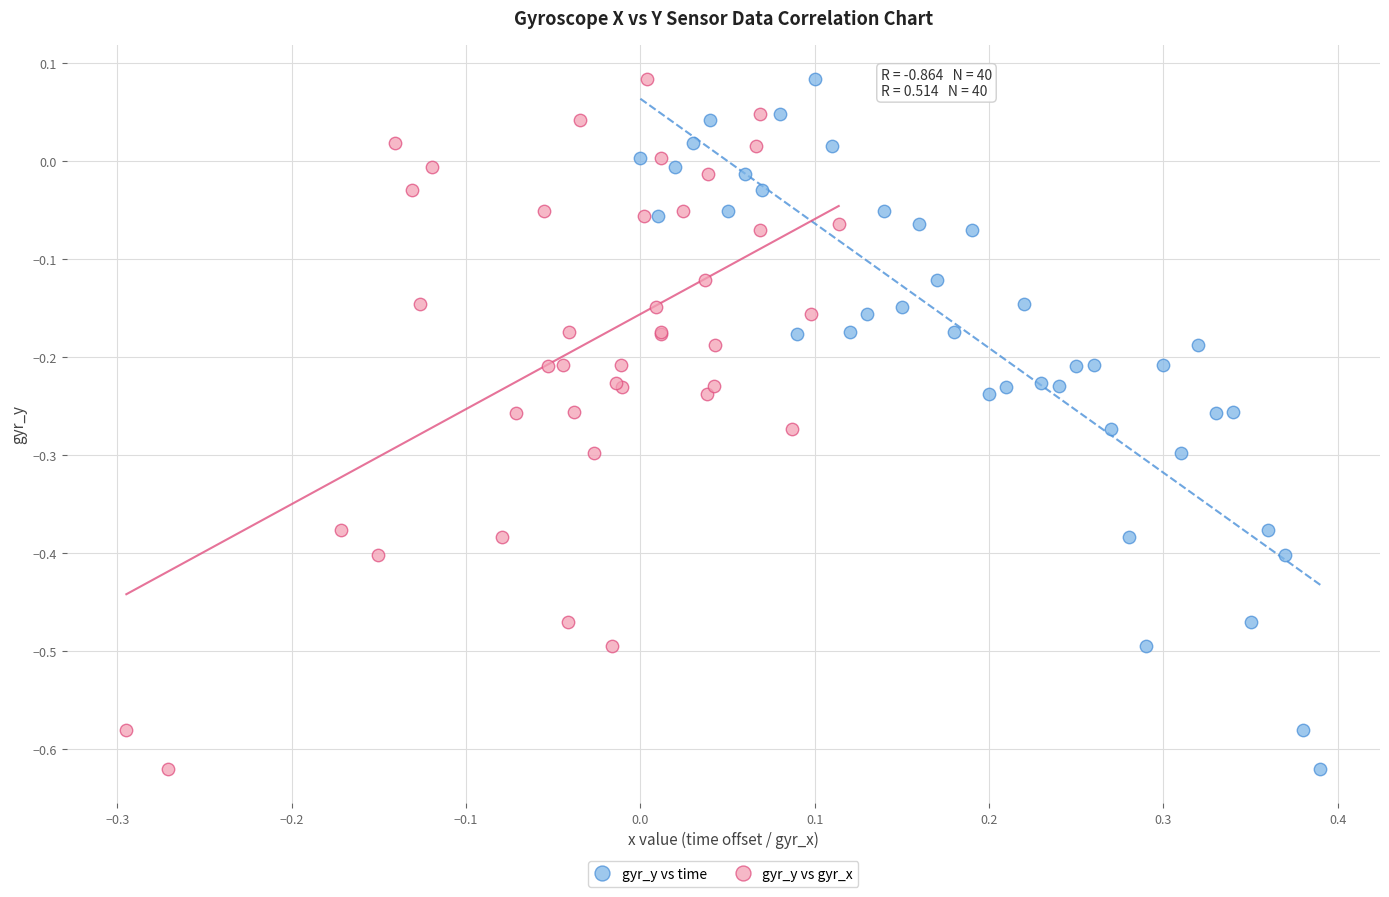

What are all the series names shown in the legend?

gyr_y vs time, gyr_y vs gyr_x